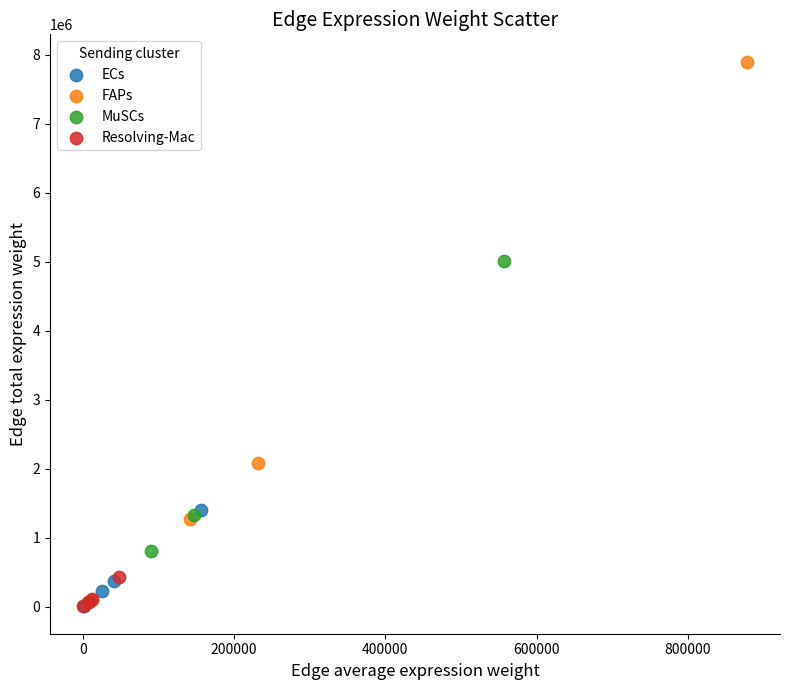

What are all the series names shown in the legend?

ECs, FAPs, MuSCs, Resolving-Mac